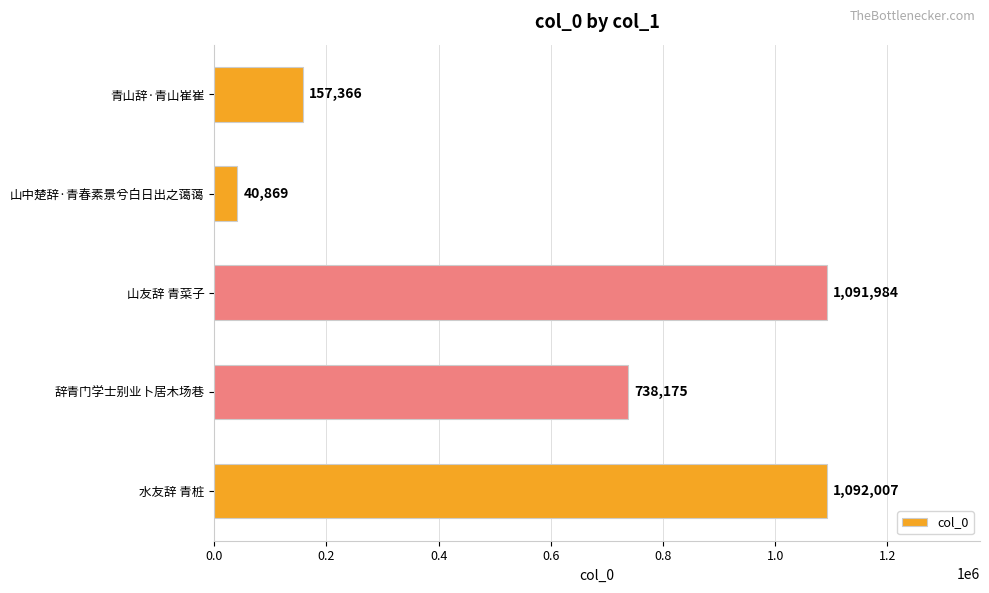

Approximately how many times larger is the value at 山友辞 青菜子 compared to 山中楚辞·青春素景兮白日出之蔼蔼?

26.7